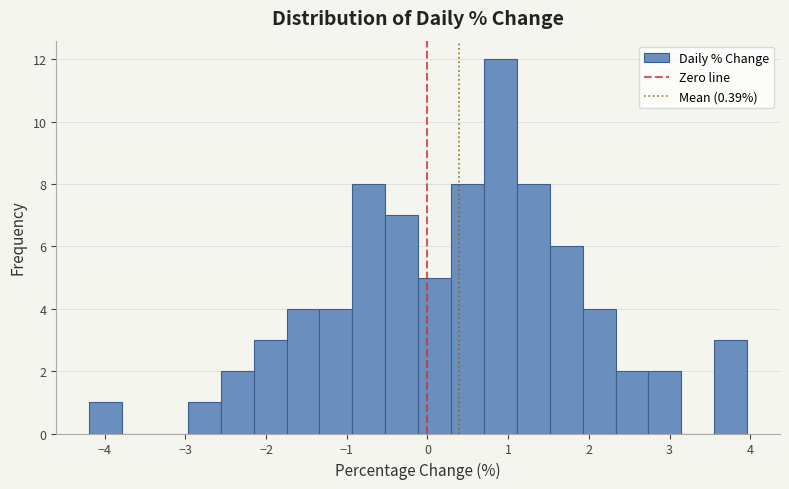

Reading left to right, list every bar in this chart as the range it spans on the x-axis followed by its height. Neither the bar edges nor the heights are printed on the chart, so give them approximately, as read against the axes.

-4.2 to -3.8: 1
-3.8 to -3.4: 0
-3.4 to -3.0: 0
-3.0 to -2.6: 1
-2.6 to -2.2: 2
-2.2 to -1.7: 3
-1.7 to -1.3: 4
-1.3 to -0.9: 4
-0.9 to -0.5: 8
-0.5 to -0.1: 7
-0.1 to 0.3: 5
0.3 to 0.7: 8
0.7 to 1.1: 12
1.1 to 1.5: 8
1.5 to 1.9: 6
1.9 to 2.3: 4
2.3 to 2.7: 2
2.7 to 3.1: 2
3.1 to 3.6: 0
3.6 to 4.0: 3